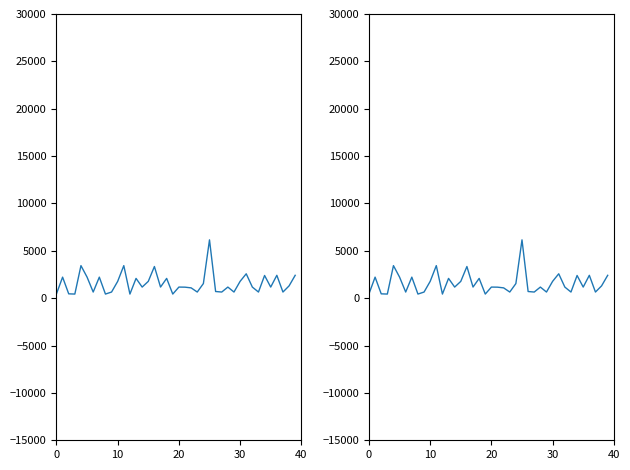

Which has a higher value, 40 or 13?

40